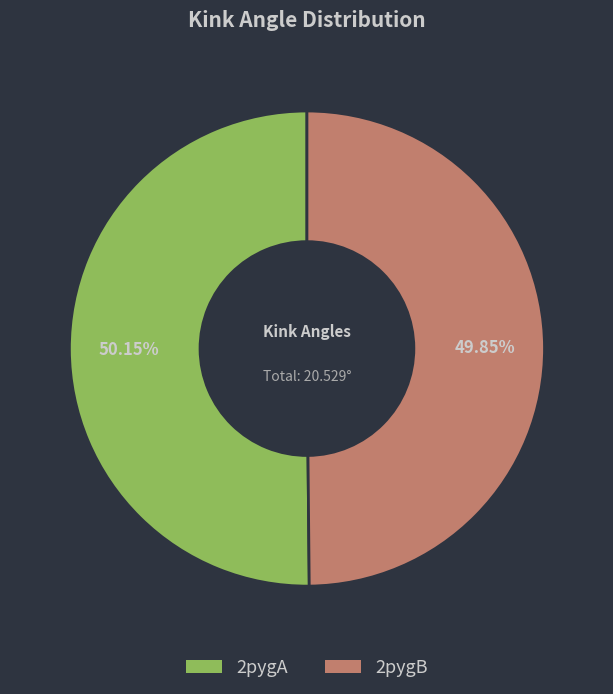

Does any single category account for the majority?

Yes